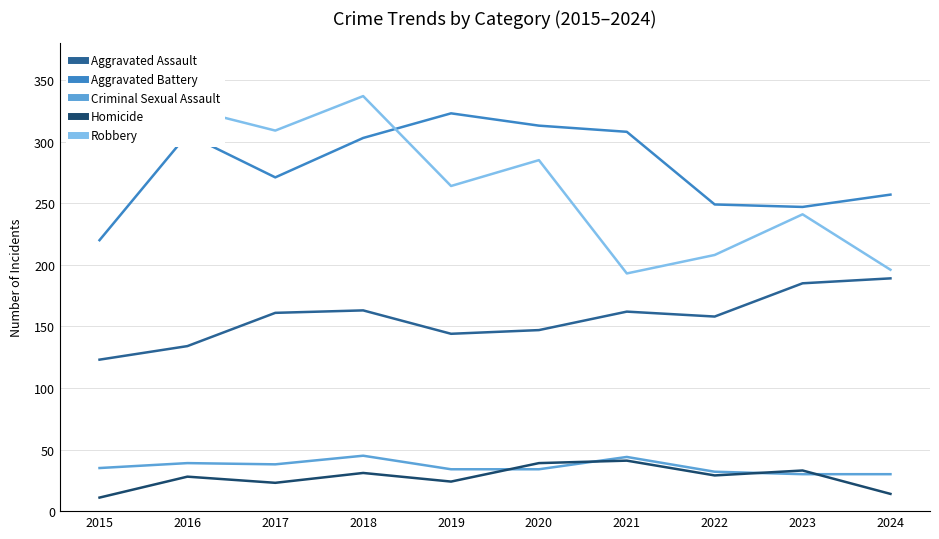

Does the chart display data point markers on the line(s)?

No